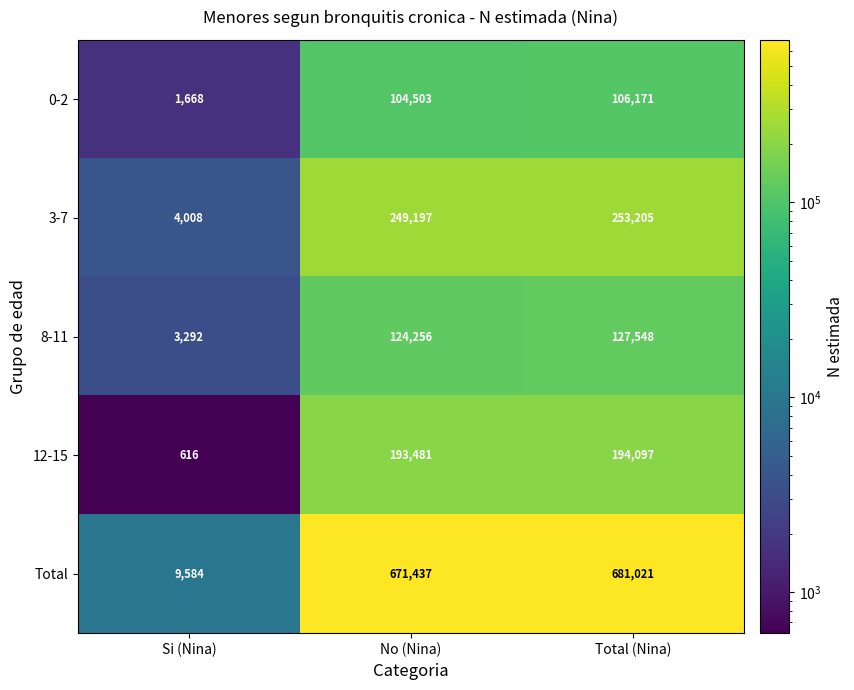

What is the difference between the maximum and minimum values in the 8-11 series?

124256